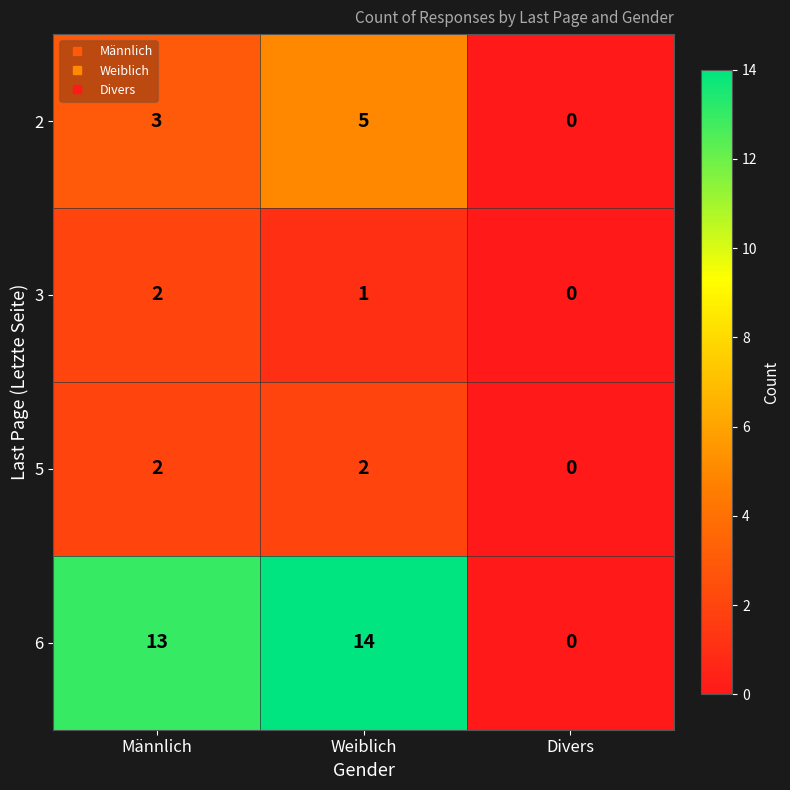

Rank the categories by 3 value from lowest to highest.

Divers, Weiblich, Männlich